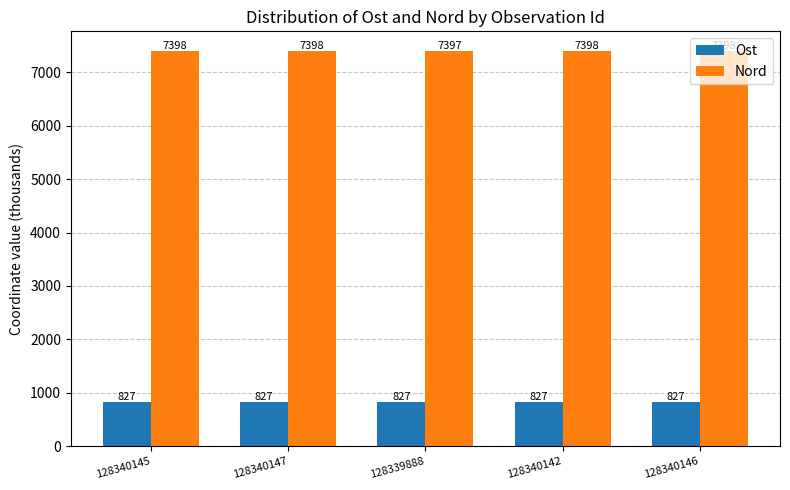

What is the approximate value of Ost at 128340145?

826.6